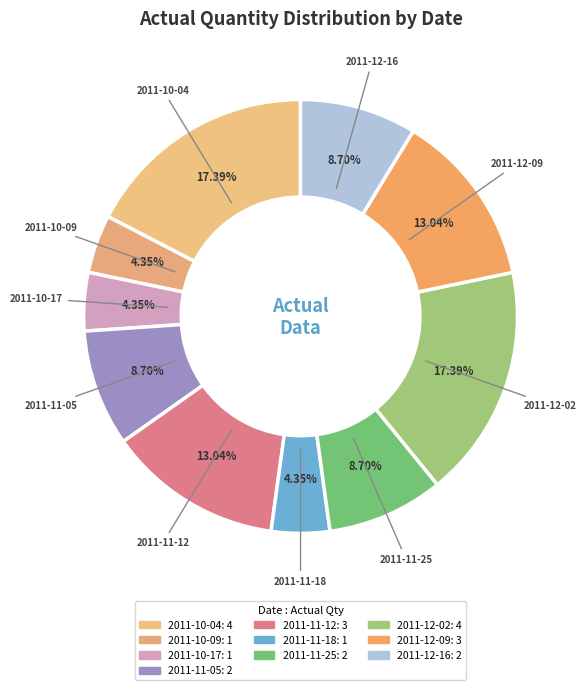

How many slices are in this pie chart?

10